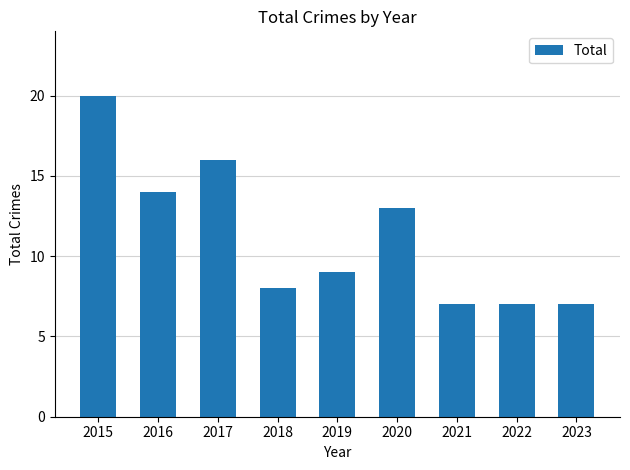

Where is the data nearest to the value 13?

2020